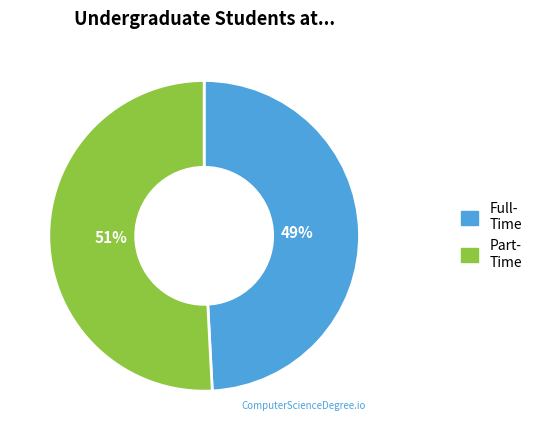

Is there any slice that represents more than half of the pie?

Yes